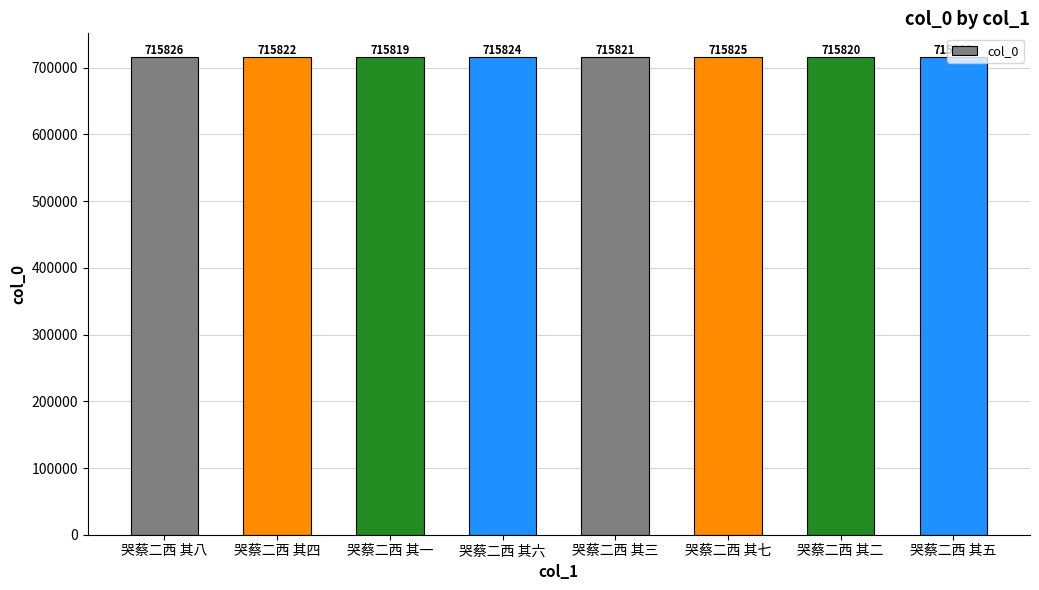

At which category does the chart reach its minimum across all series?

哭蔡二西 其一